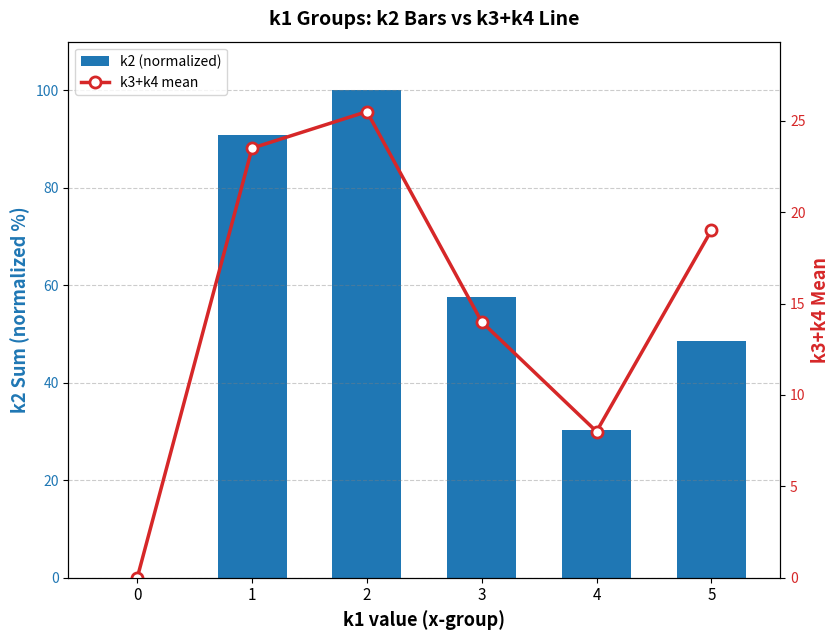

At 2, list the series in order from smallest to largest.

k3+k4 mean, k2 (normalized)